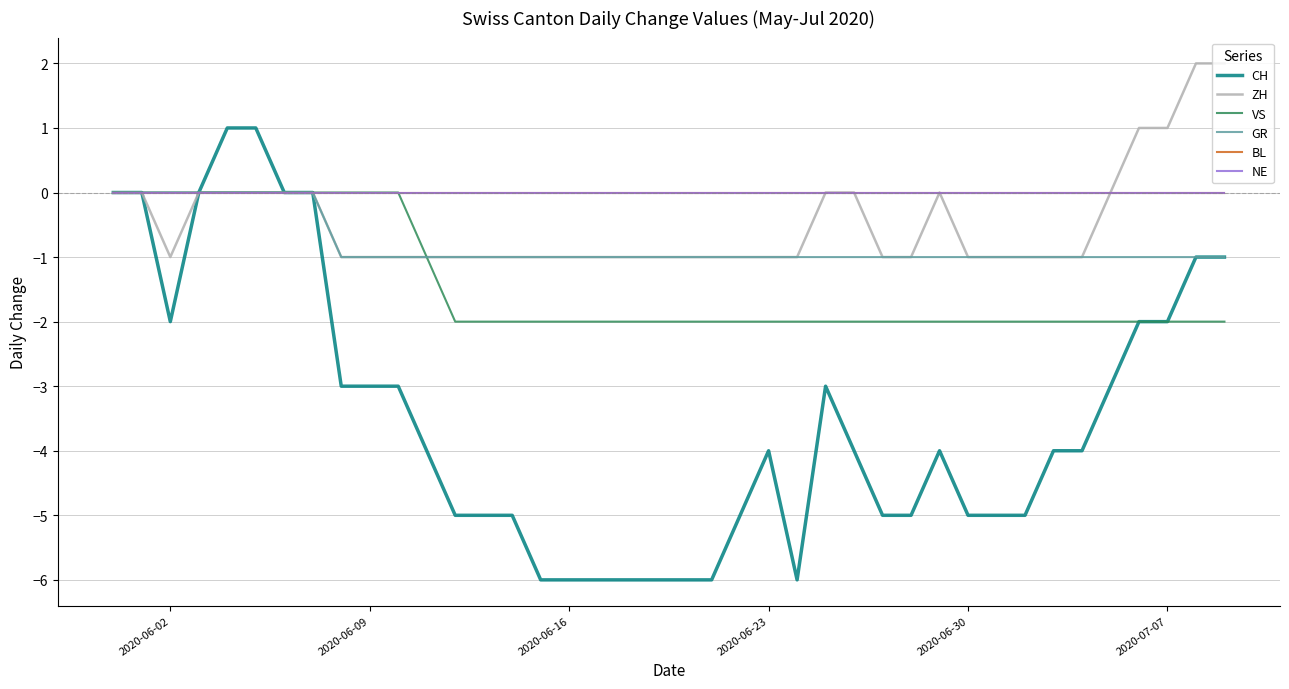

Is this an area chart (filled region under the line)?

No